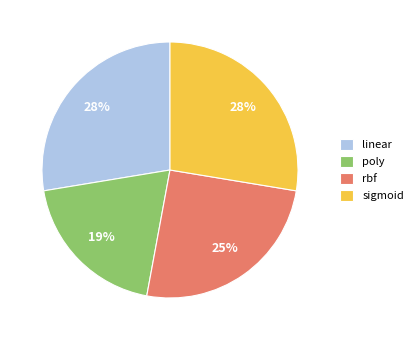

What percentage is the sigmoid slice, to the nearest percent?

28%